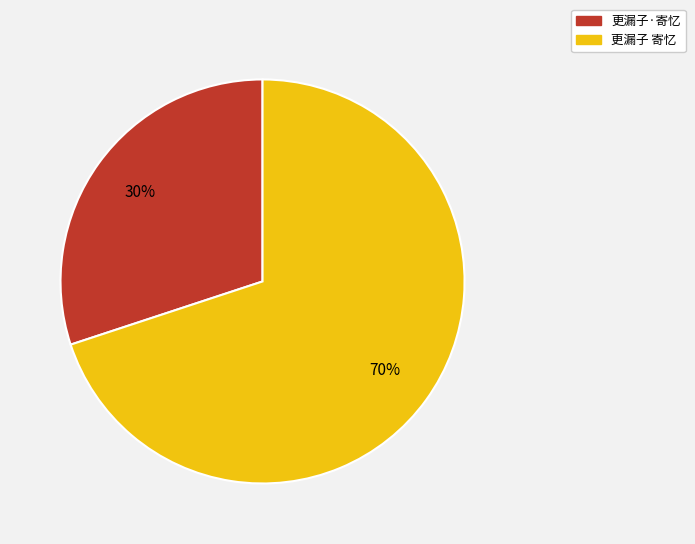

What is the ratio of the value at 更漏子 寄忆 to the value at 更漏子·寄忆?

2.3